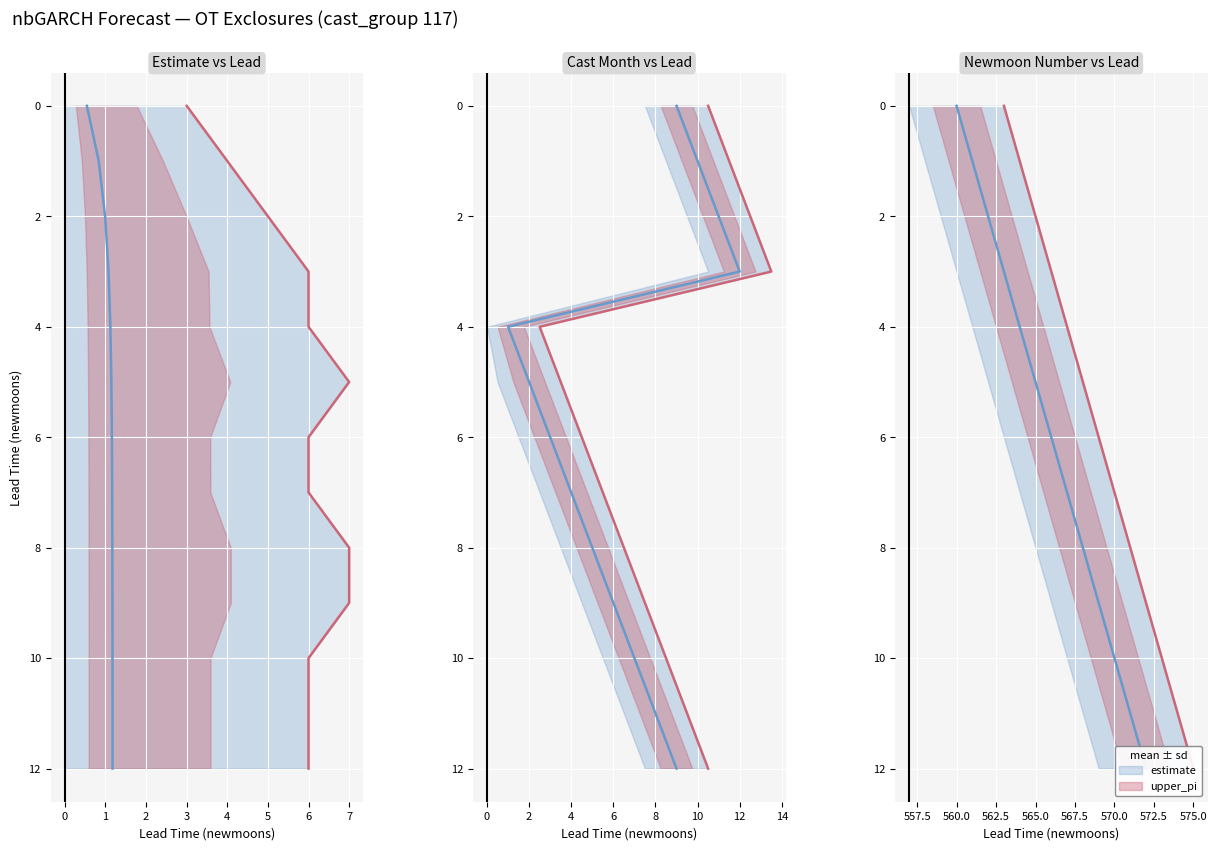

True or false: cast_month and newmoonnumber ± 3 cross at least once.

False